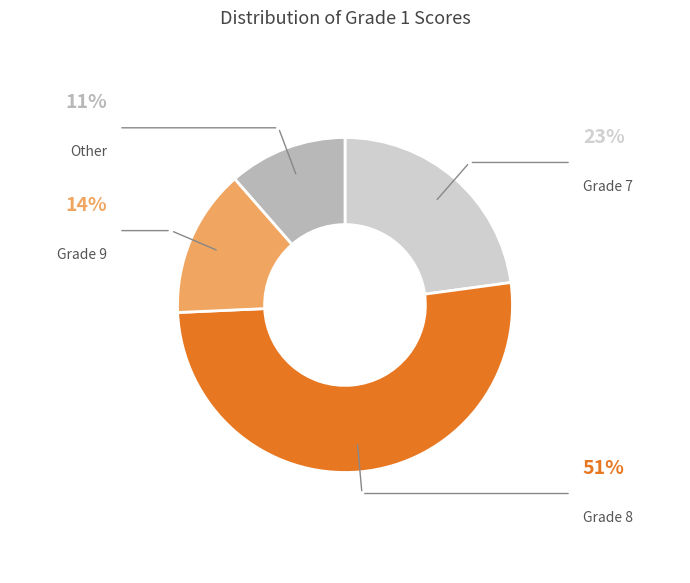

Does any single category account for the majority?

Yes